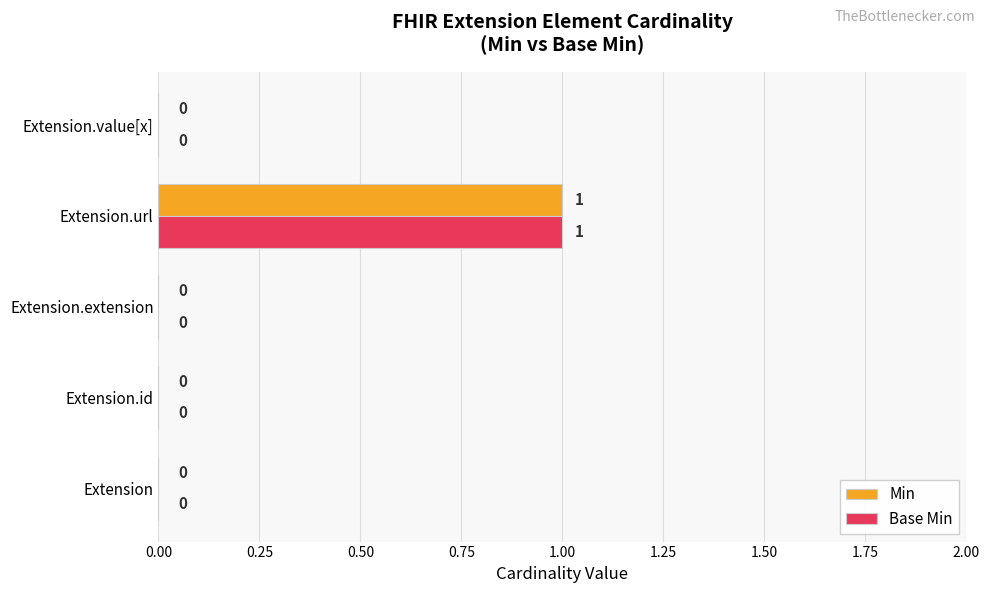

At which category is the sum across all series the highest?

Extension.url